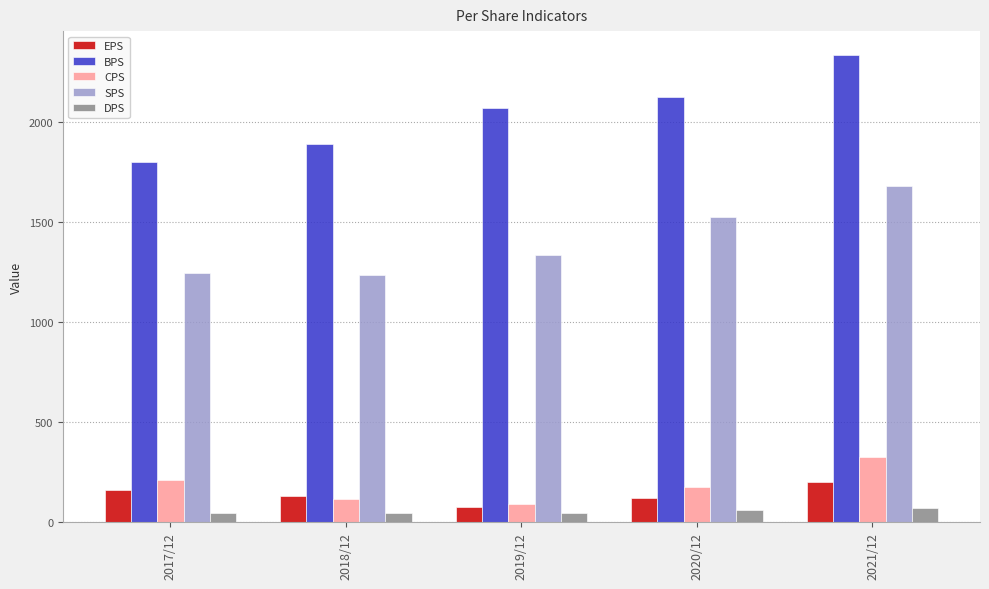

Does the chart contain stacked bars?

No